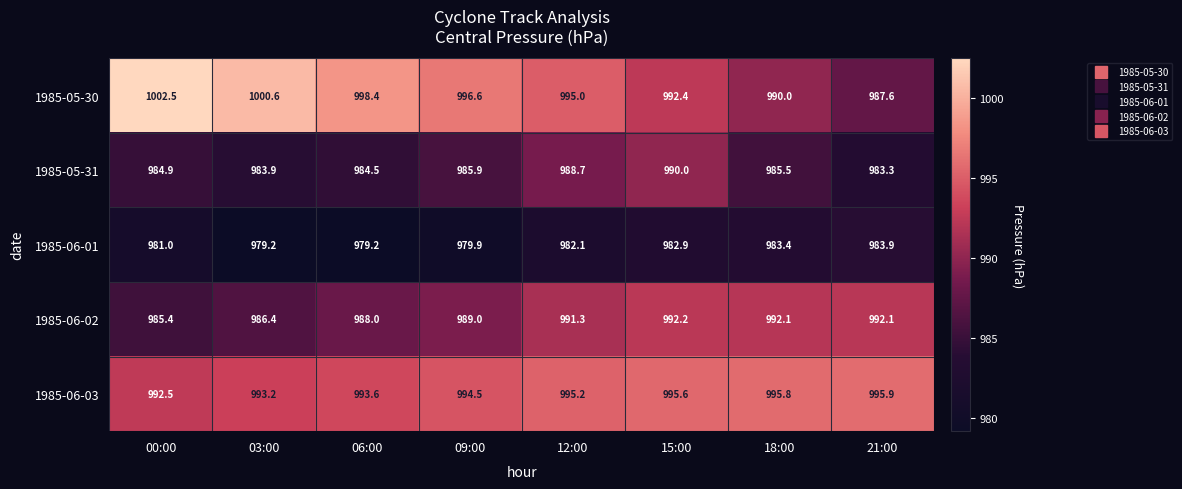

Is it true that 1985-05-30 equals 420.5 at 15:00?

False